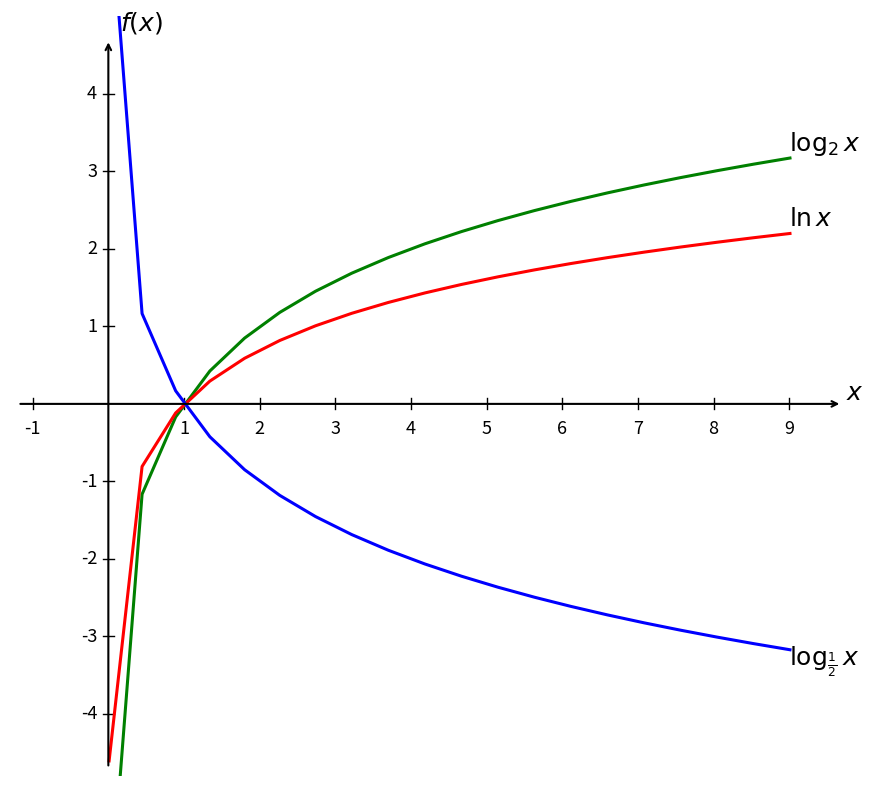

Rank the series by their maximum value, from lowest to highest.

$\ln x$, $\log_2 x$, $\log_{\frac{1}{2}} x$